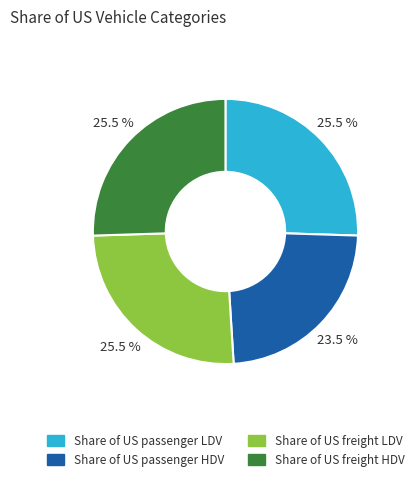

Count the number of slices in the pie.

4